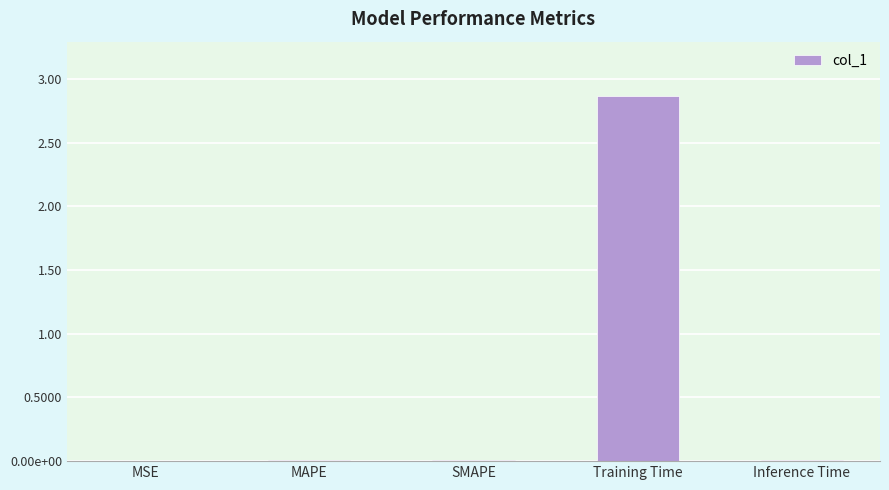

List the labels in order of value, largest first.

Training Time, SMAPE, MAPE, Inference Time, MSE